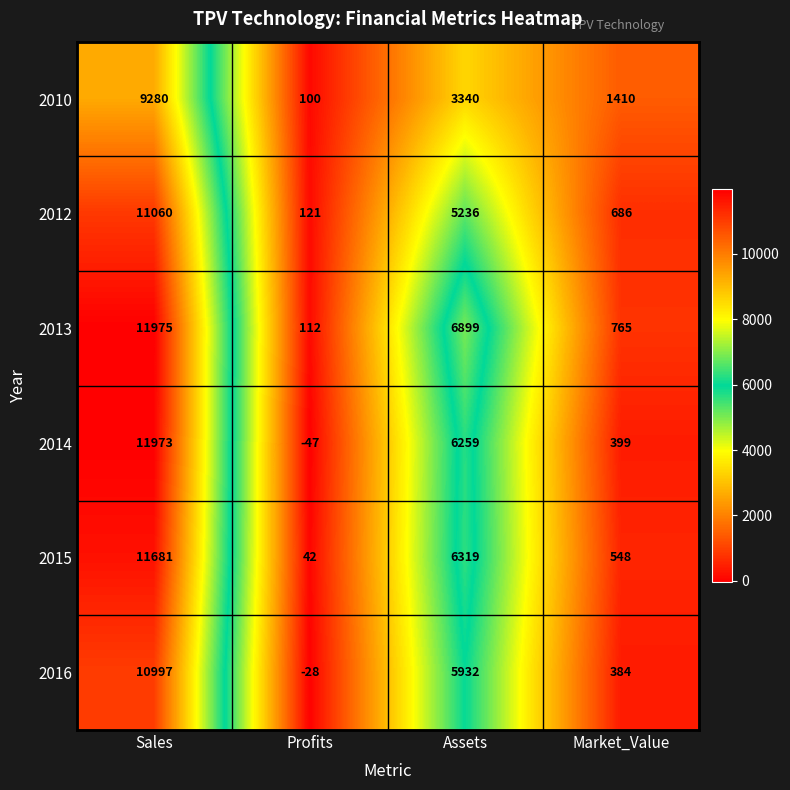

Which label corresponds to the smallest value in the chart?

Profits